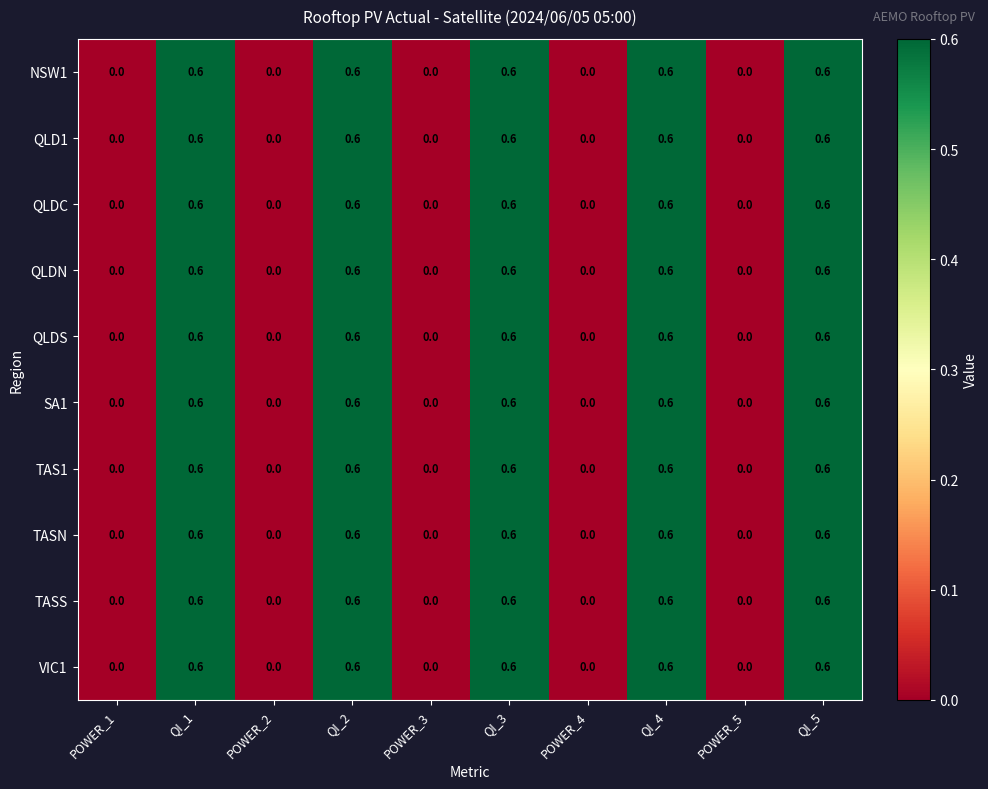

What is the total value across all series at QI_2?

6.0